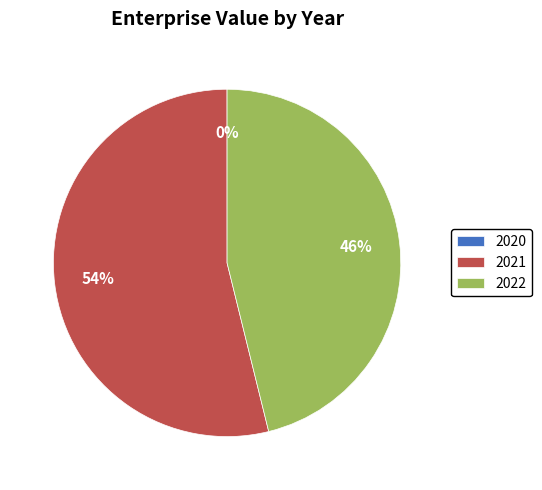

Is there any slice that represents more than half of the pie?

Yes